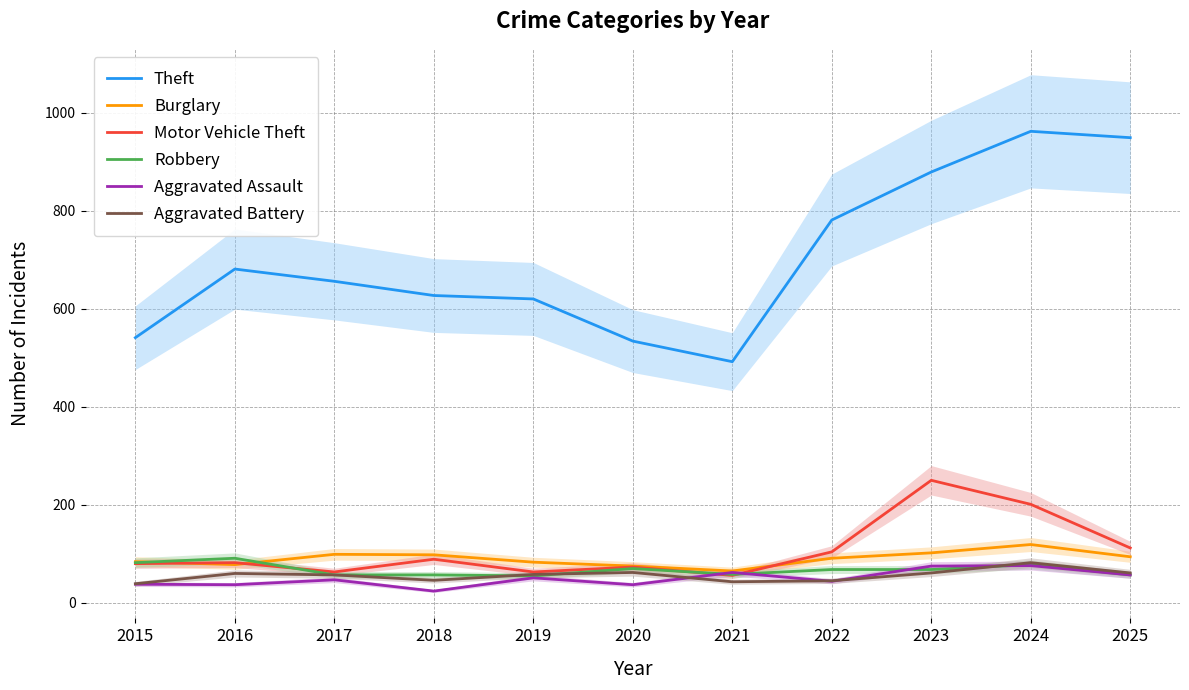

Rank the series at 2018 from highest to lowest value.

Theft, Burglary, Motor Vehicle Theft, Robbery, Aggravated Battery, Aggravated Assault